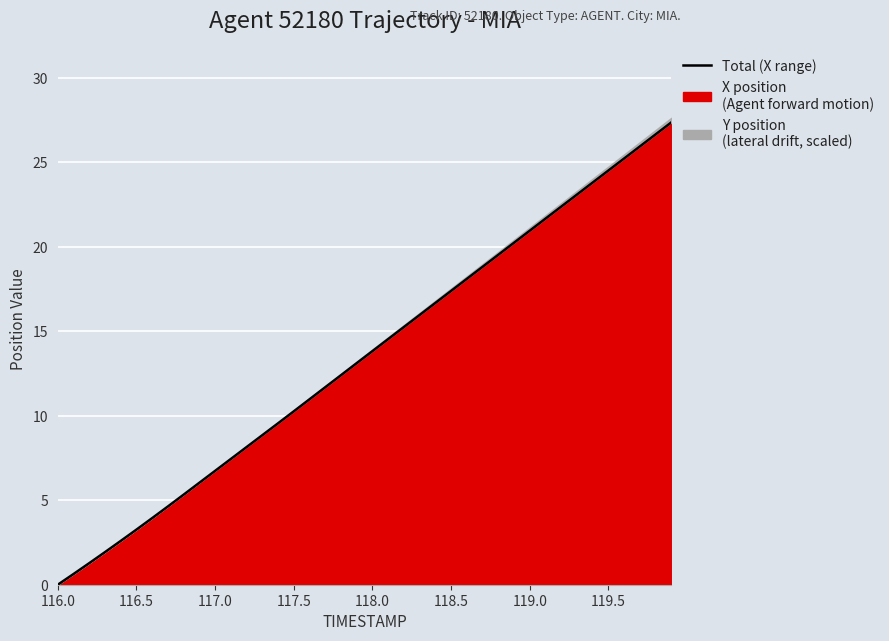

What is the value of the 40th point from the left?

27.4